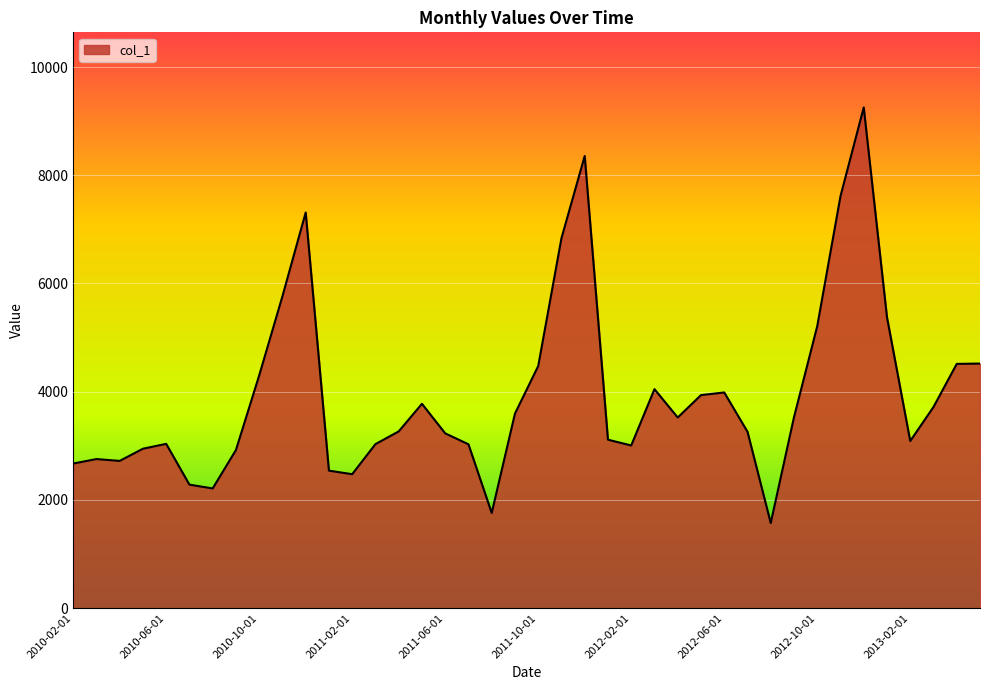

What is the greatest value displayed?

9254